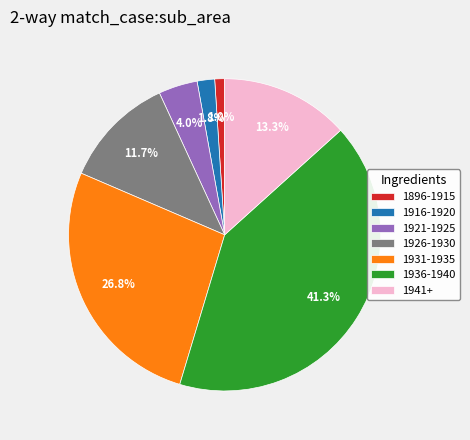

Which category has the biggest portion of the pie?

1936-1940